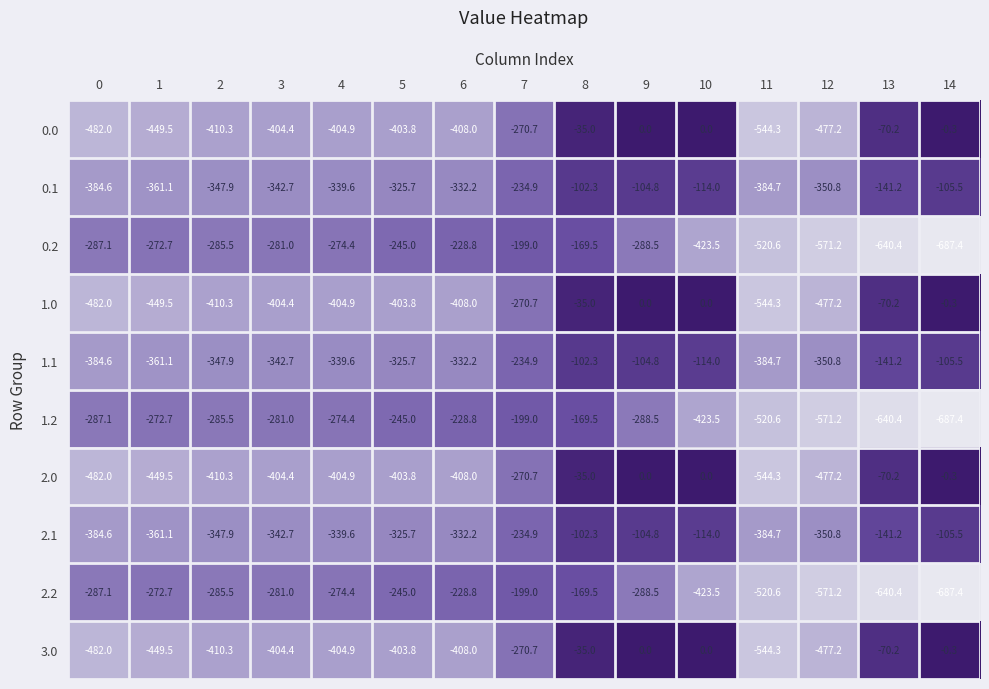

How many data points in 2.0 are less than -404?

8